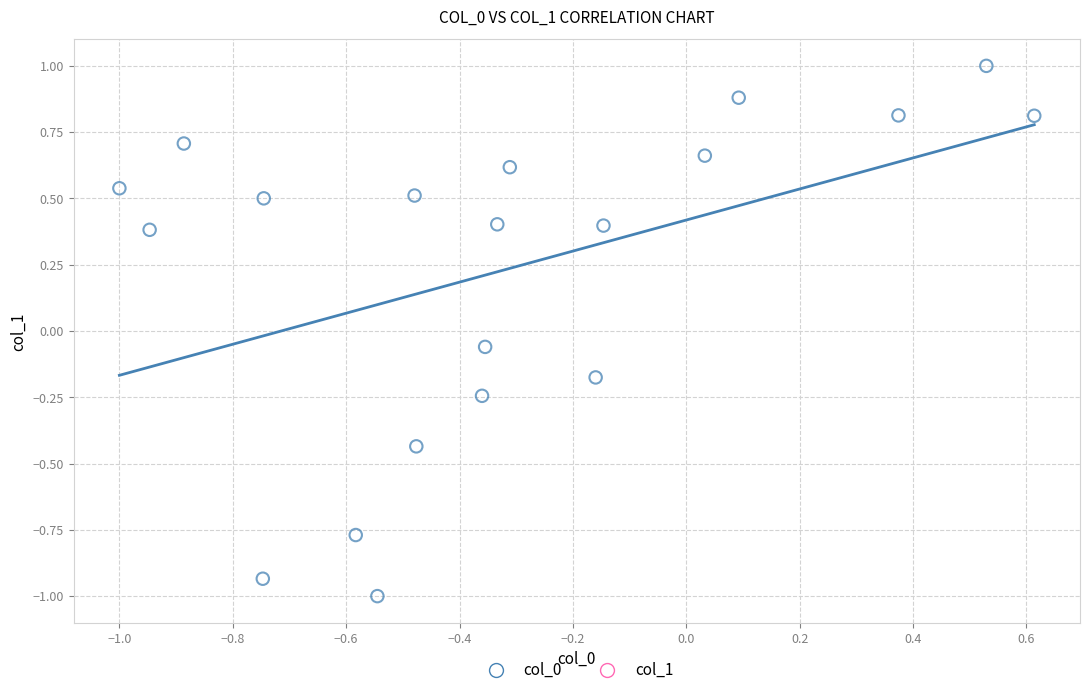

What is the range of Y values (max minus min)?

2.0